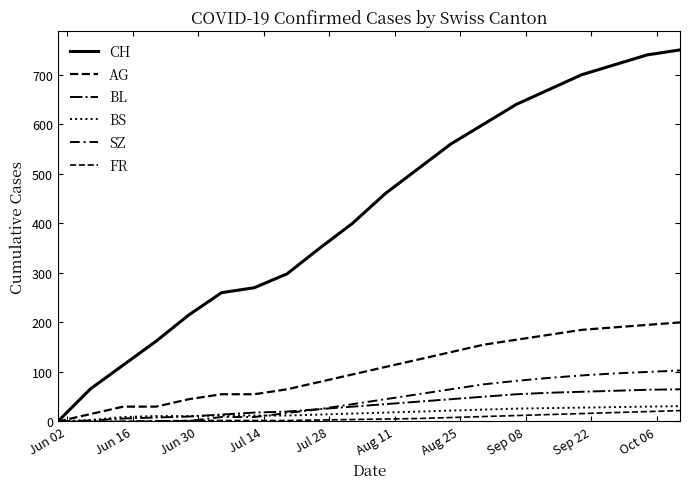

Does the chart display data point markers on the line(s)?

No